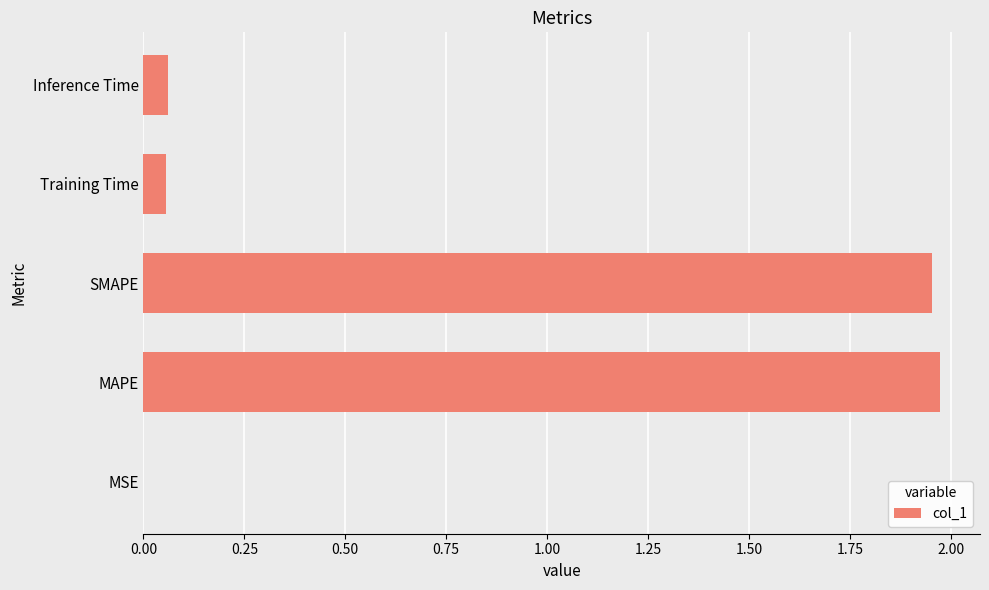

How many series are shown in this chart?

1